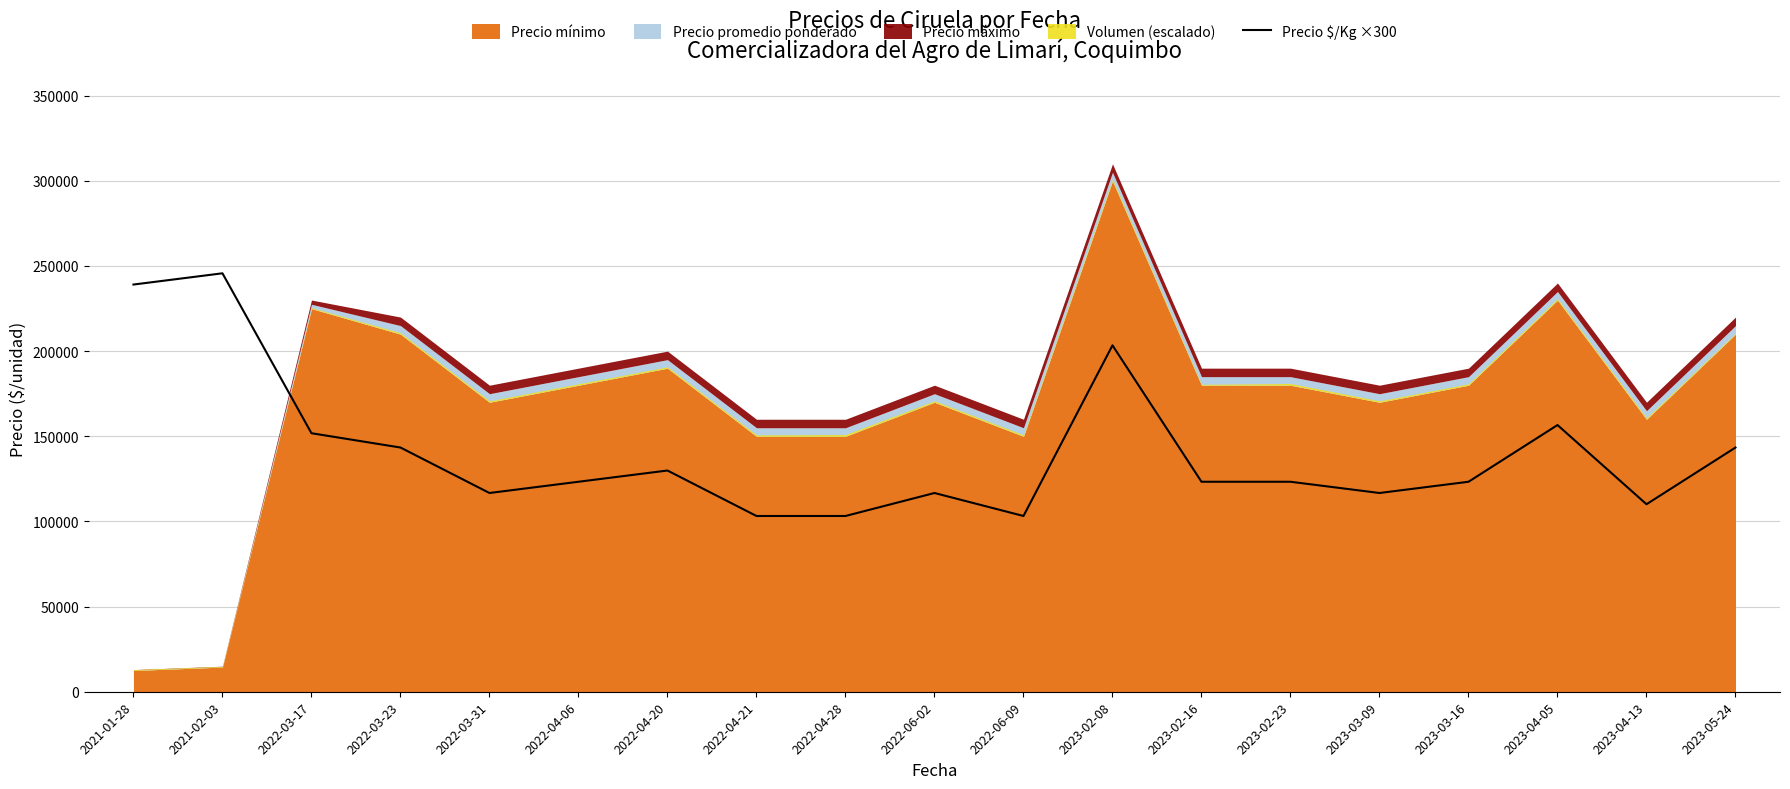

What position from the right is 2021-02-03?

18